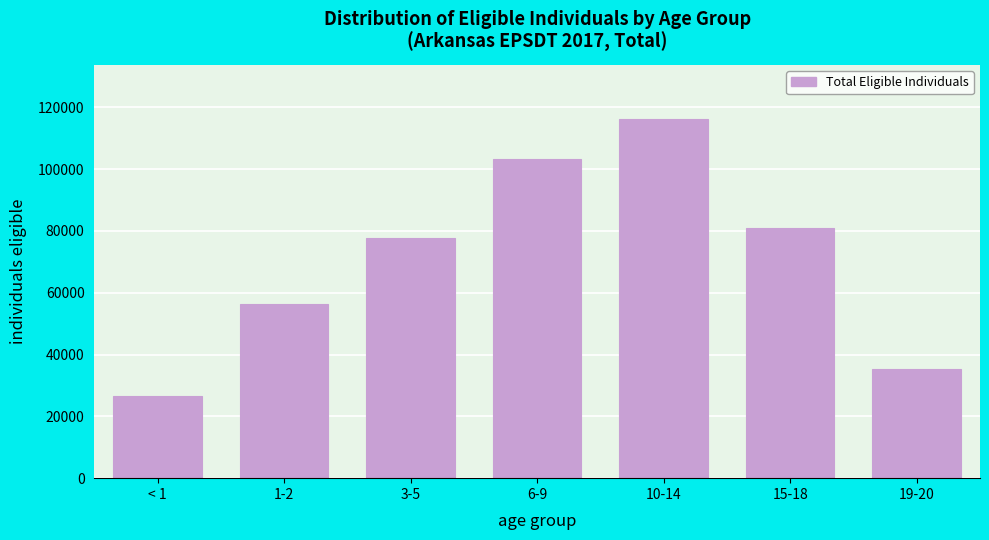

Reading left to right, transcribe all the data shown in this chart.

26557	56268	77836	103117	116284	80868	35423